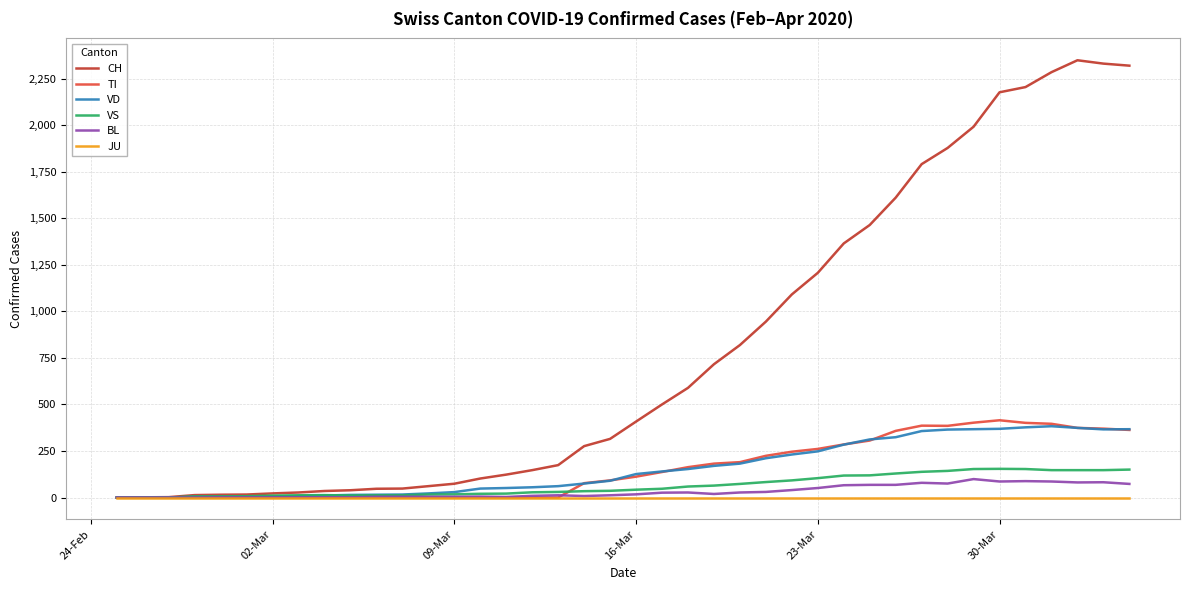

Which series has the largest total across all categories?

CH